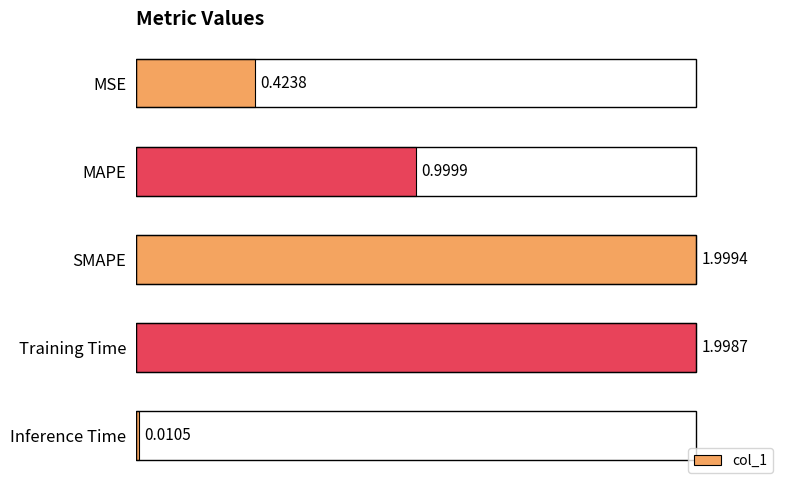

Which label corresponds to the largest value in the chart?

SMAPE